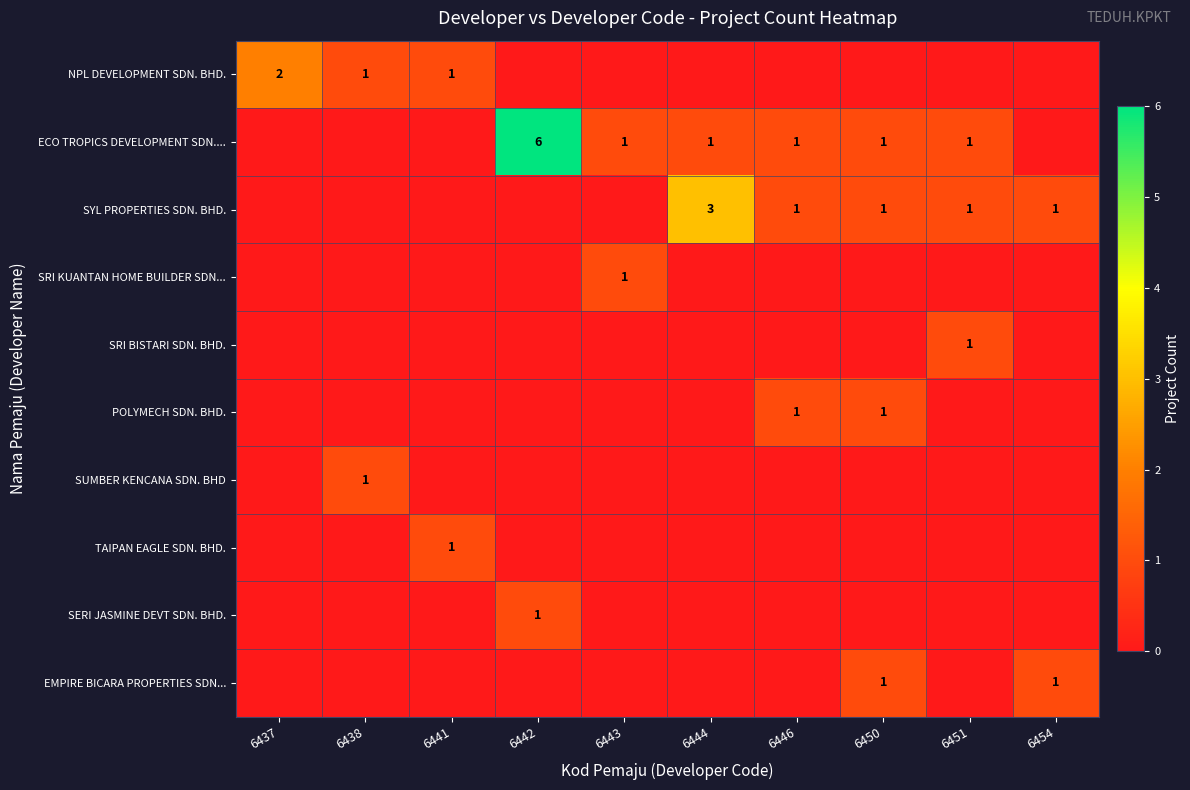

At how many categories does at least one series exceed 3?

1